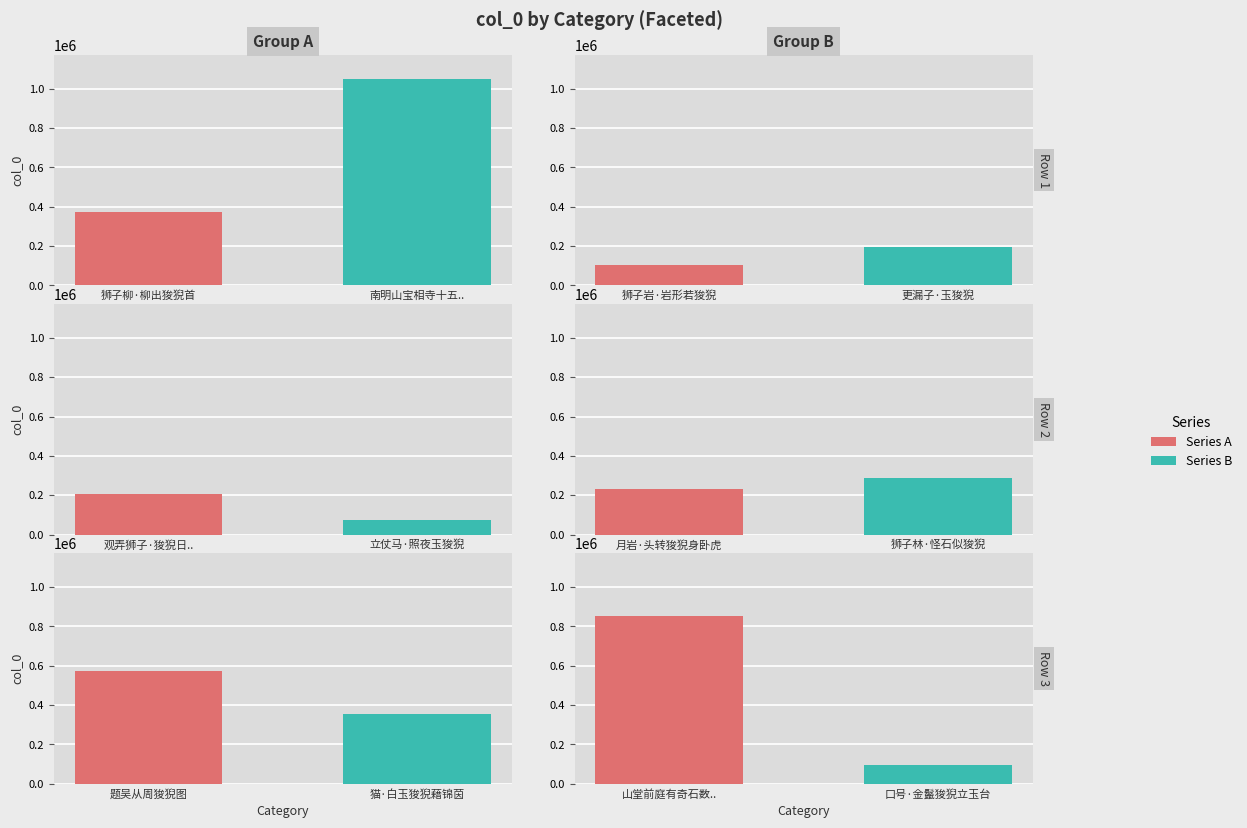

Between 狮子岩·岩形若狻猊 and 山堂前庭有奇石数种其状皆与物形相类在此久矣自余始名而诗之 狻猊石, which is larger?

山堂前庭有奇石数种其状皆与物形相类在此久矣自余始名而诗之 狻猊石